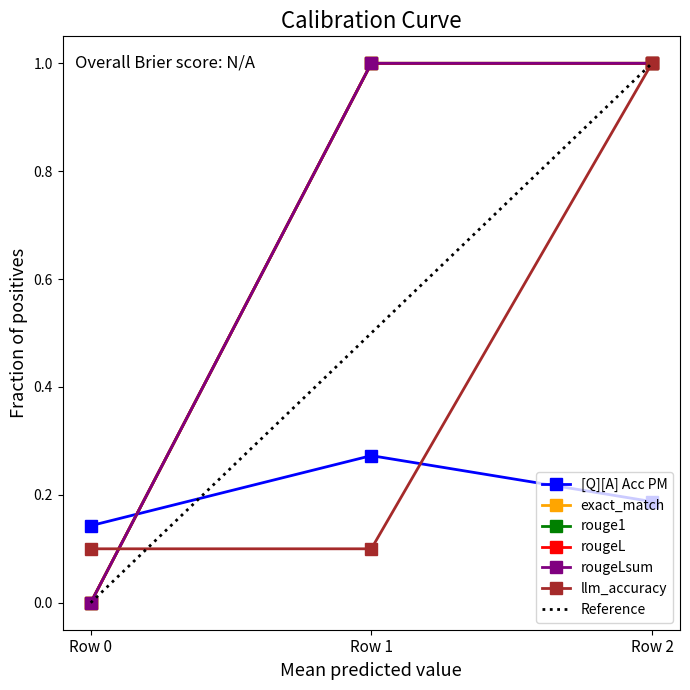

Does the chart have visible grid lines?

No